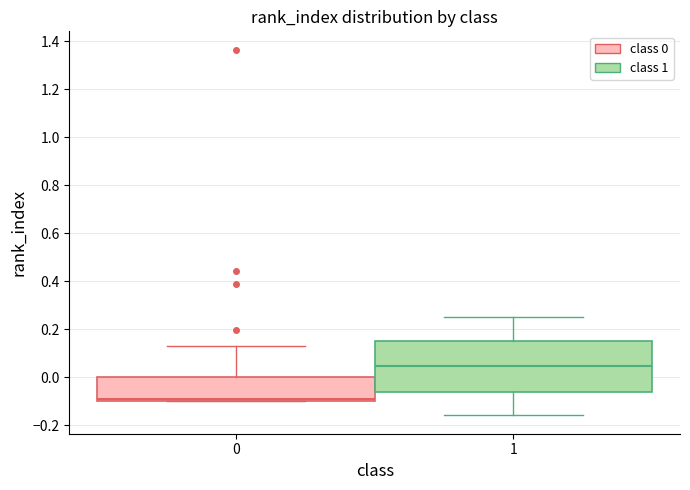

Where is the upper edge of the box at x = 1 on the y-axis? The values are not printed on the chart, so give them approximately, as read against the axis.

0.16